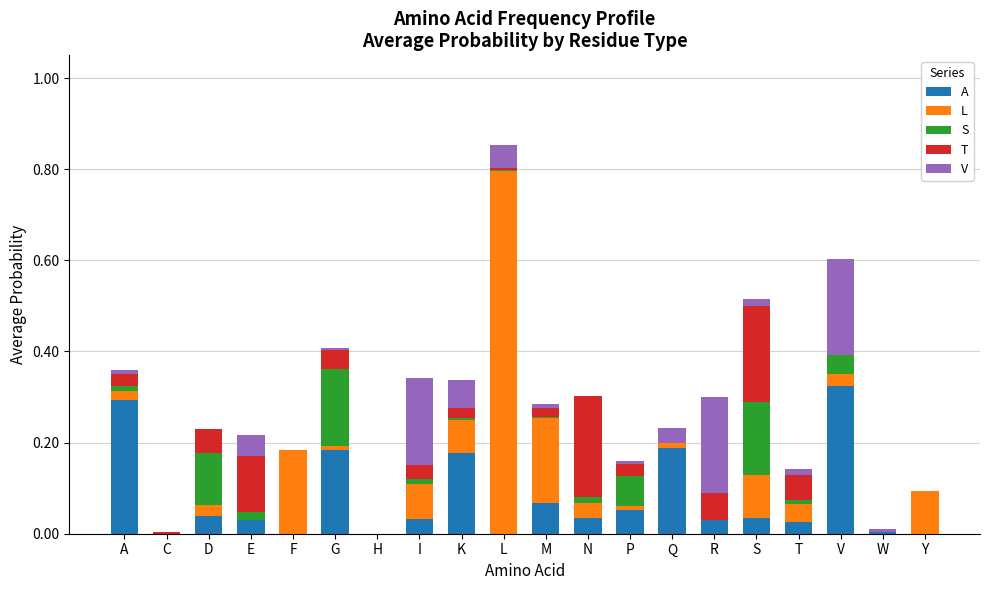

At which category is the sum across all series the highest?

L